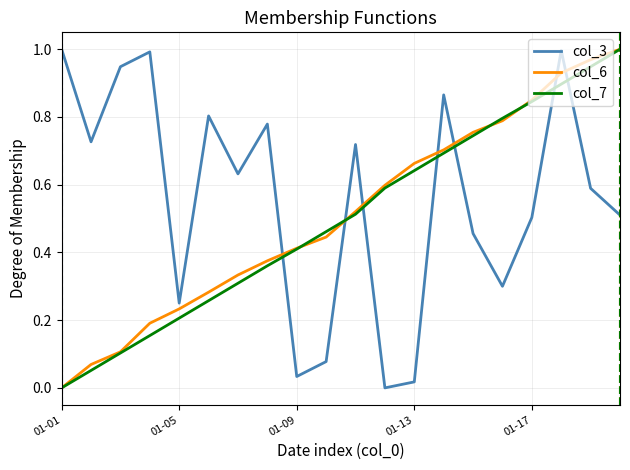

At how many categories does at least one series exceed 0?

20